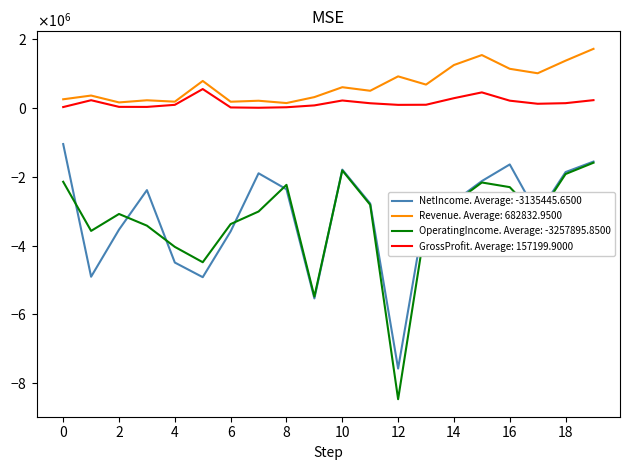

Does the chart have visible grid lines?

No